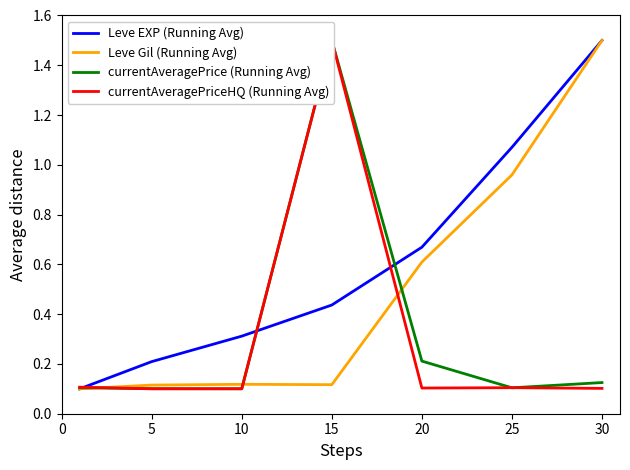

True or false: Leve Gil (Running Avg) has a value of 0.1 at 10.

True